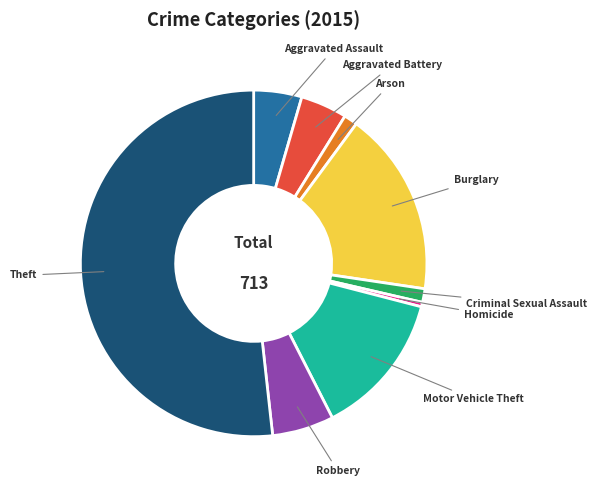

Which slice is the largest?

Theft